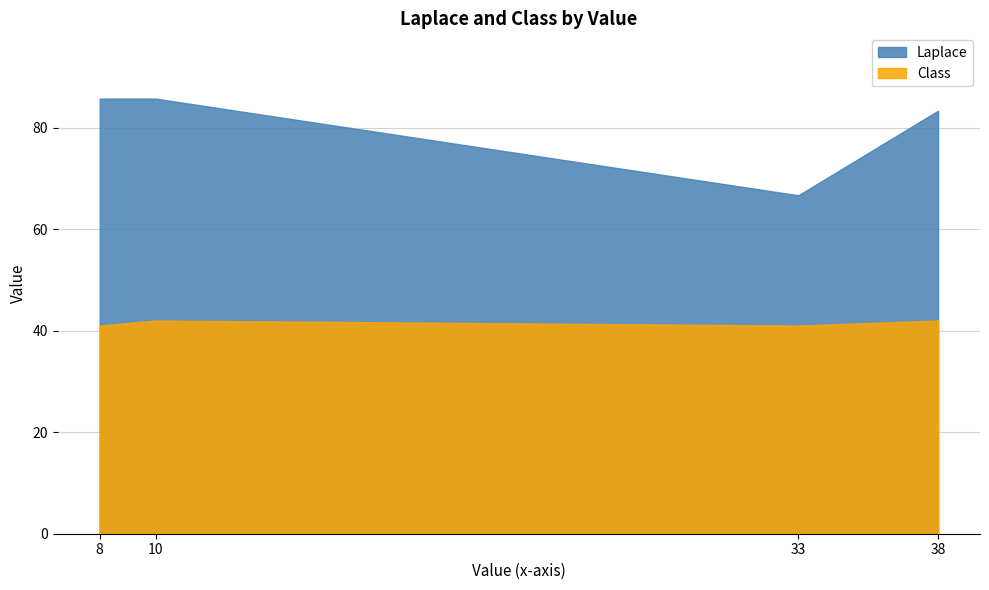

How many interior local valleys does the Class series have?

1